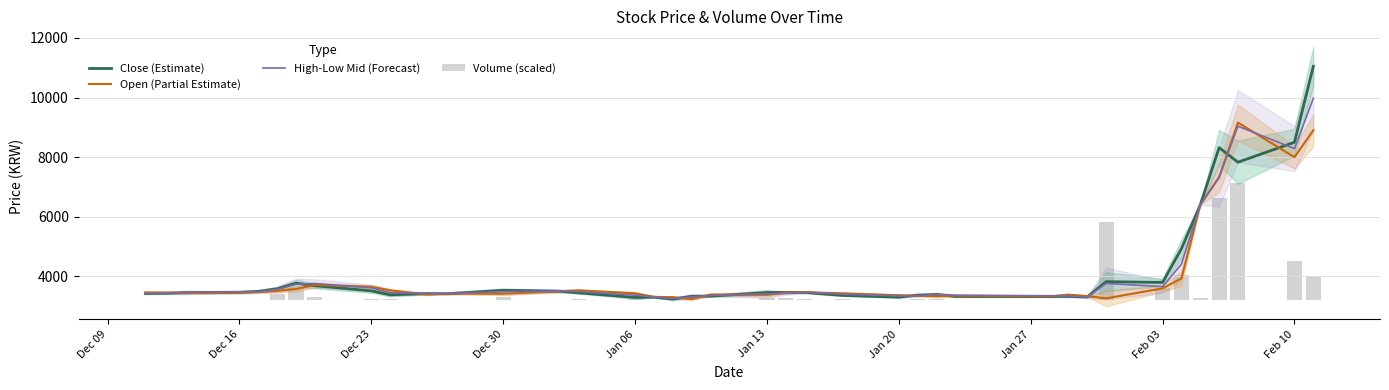

Reading right to left, what are all the values shown in this chart?

Close (Estimate): 11050.0	8500.0	7830.0	8320.0	6400.0	4930.0	3795.0	3820.0	3305.0	3330.0	3320.0	3325.0	3390.0	3370.0	3300.0	3360.0	3410.0	3460.0	3460.0	3455.0	3335.0	3330.0	3235.0	3300.0	3290.0	3445.0	3500.0	3530.0	3415.0	3420.0	3380.0	3510.0	3685.0	3770.0	3580.0	3495.0	3465.0	3450.0	3430.0	3425.0
Open (Partial Estimate): 8900.0	8000.0	9160.0	7320.0	6400.0	3930.0	3595.0	3260.0	3335.0	3385.0	3325.0	3350.0	3330.0	3350.0	3365.0	3430.0	3445.0	3470.0	3455.0	3380.0	3390.0	3235.0	3300.0	3310.0	3430.0	3530.0	3500.0	3415.0	3420.0	3385.0	3530.0	3650.0	3710.0	3575.0	3510.0	3470.0	3450.0	3440.0	3455.0	3460.0
High-Low Mid (Forecast): 9975.0	8285.0	9040.0	7335.0	6400.0	4407.5	3655.0	3762.5	3300.0	3342.5	3347.5	3362.5	3395.0	3342.5	3342.5	3400.0	3442.5	3460.0	3427.5	3410.0	3357.5	3315.0	3250.0	3310.0	3367.5	3487.5	3505.0	3487.5	3425.0	3422.5	3447.5	3612.5	3757.5	3732.5	3562.5	3477.5	3472.5	3460.0	3427.5	3430.0
Volume (scaled): 801.6	1314.1	3925.0	3417.7	85.7	836.1	410.0	2626.4	8.3	11.4	10.6	7.9	26.3	24.8	16.2	35.3	20.3	30.7	65.2	85.7	20.0	32.4	18.7	19.8	52.0	25.7	12.1	96.1	9.9	17.3	51.3	37.4	89.9	392.1	198.7	12.7	6.0	18.0	2.8	5.7